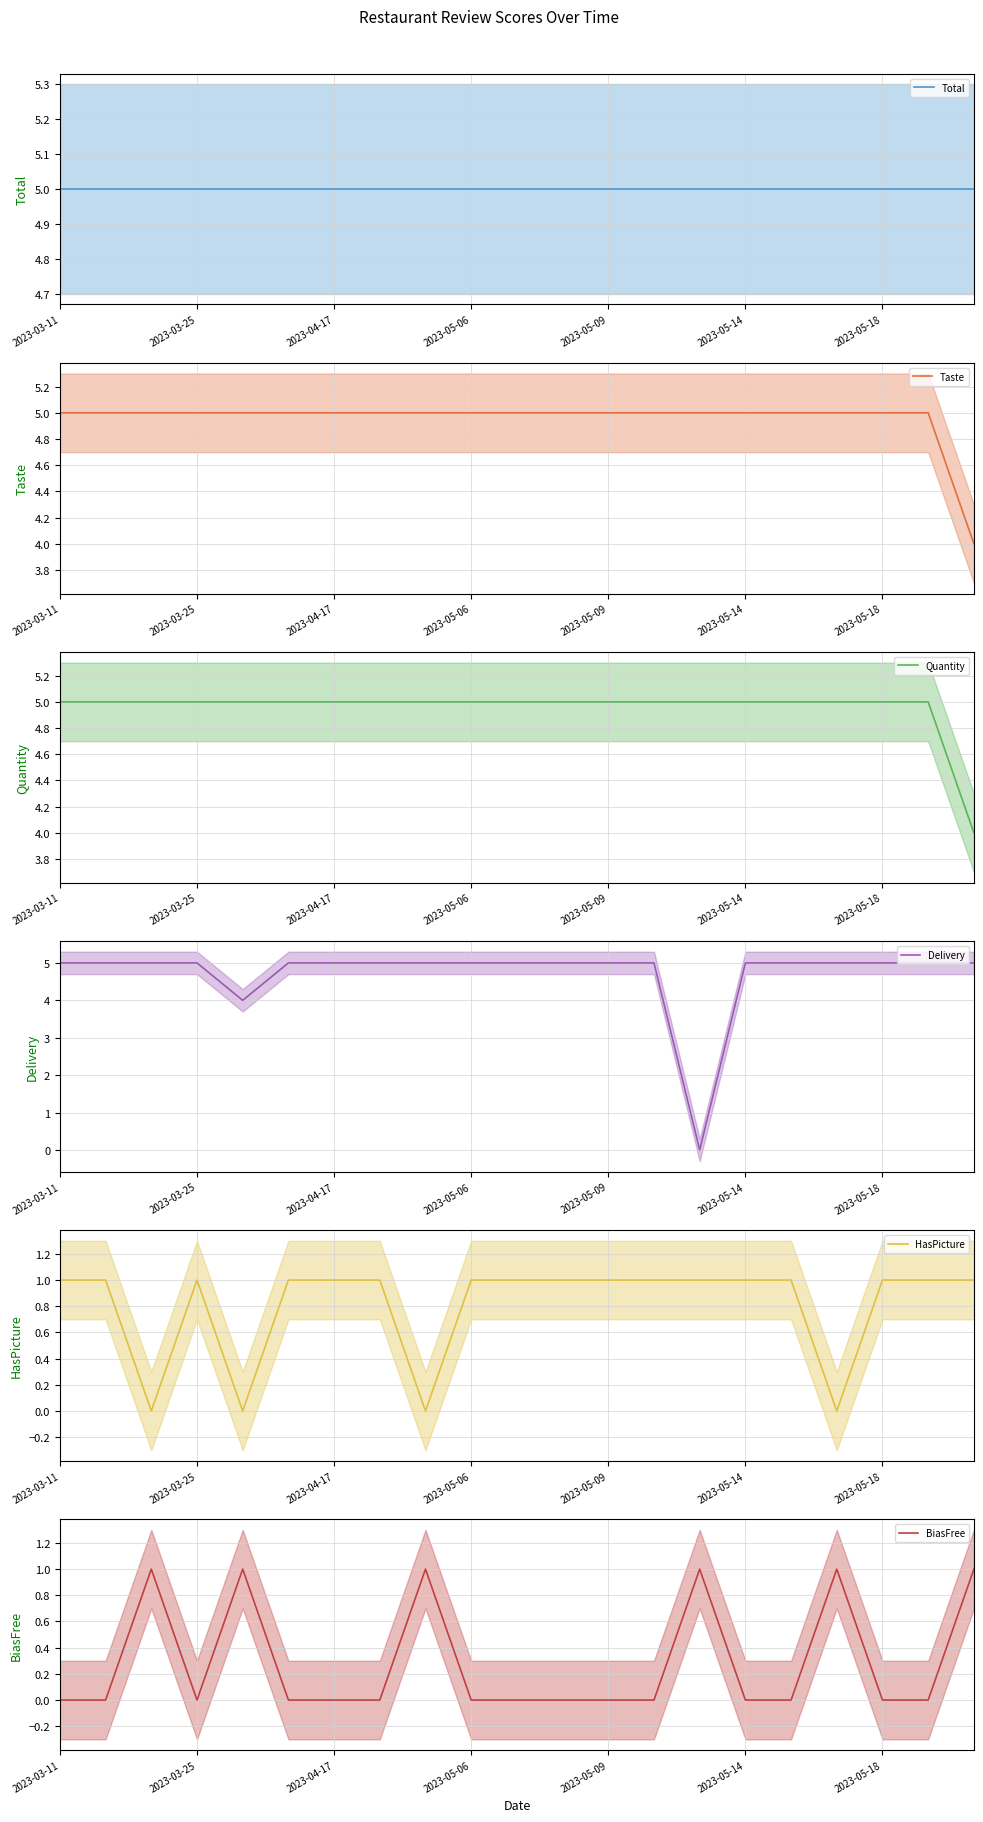

What are all the series names shown in the legend?

Total, Taste, Quantity, Delivery, HasPicture, BiasFree